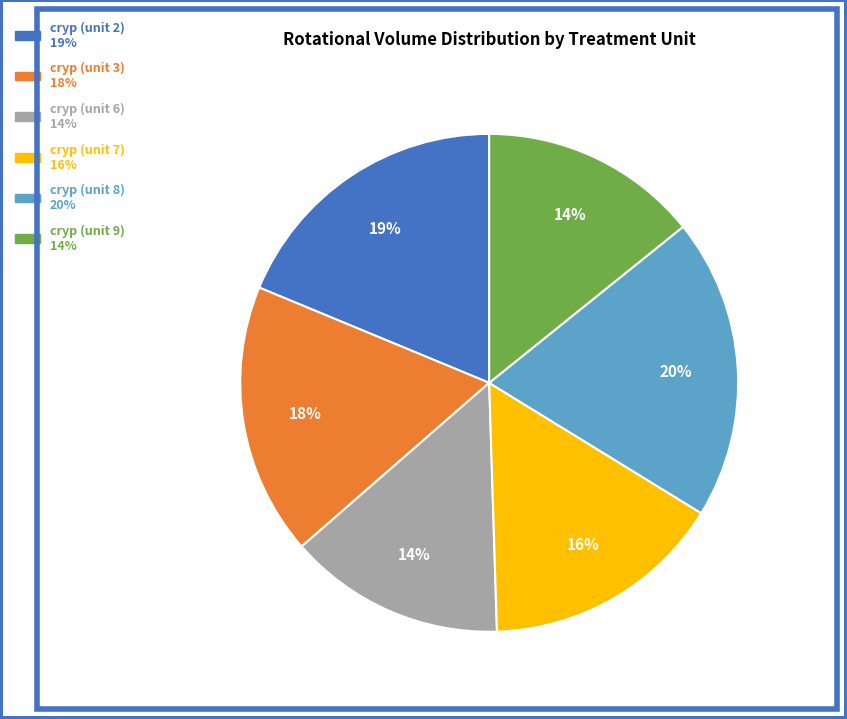

Is there any slice that represents more than half of the pie?

No